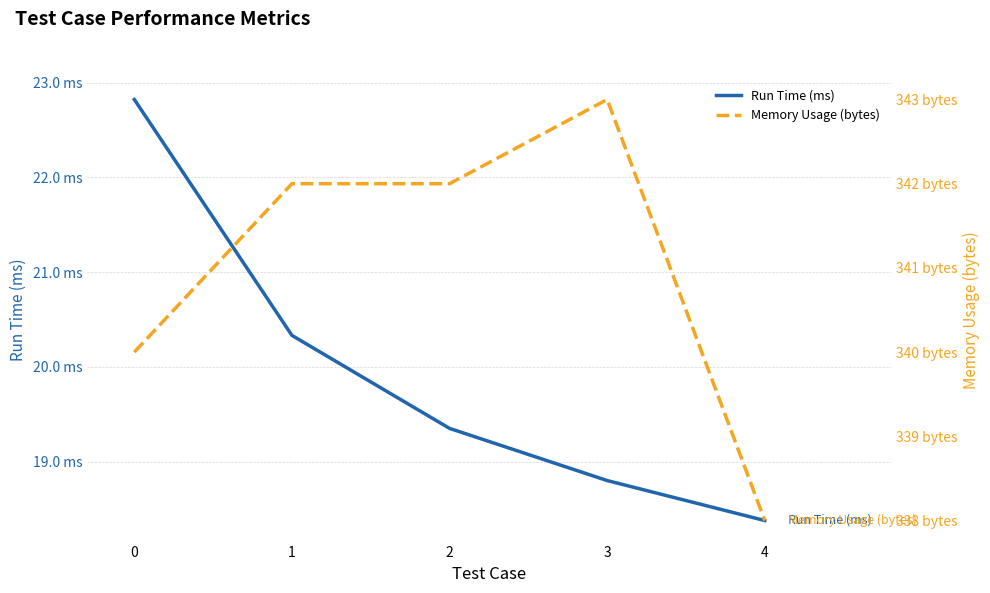

True or false: Memory Usage (bytes) and Run Time (ms) intersect in this chart.

False